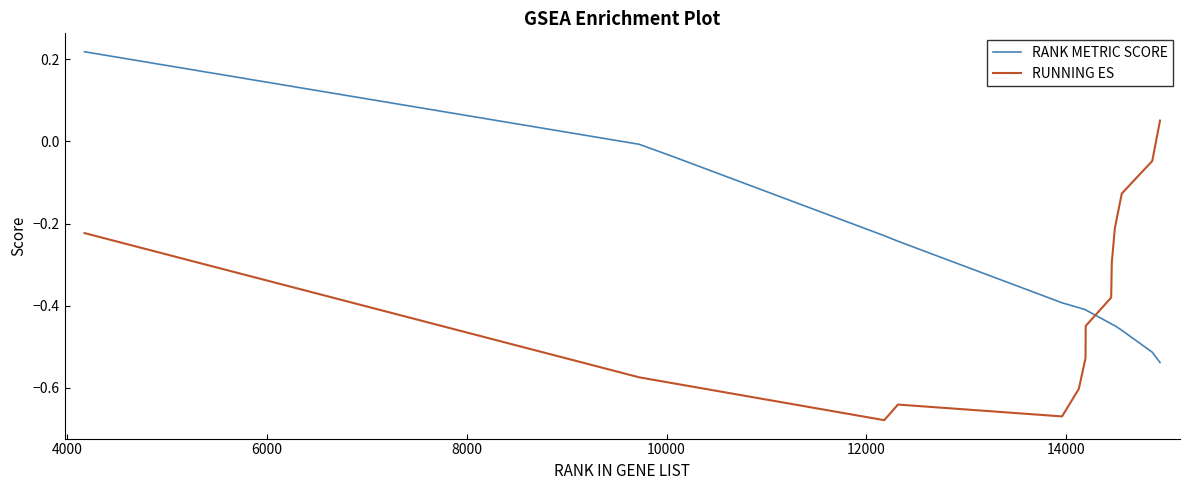

Rank the series by their average value, from lowest to highest.

RUNNING ES, RANK METRIC SCORE